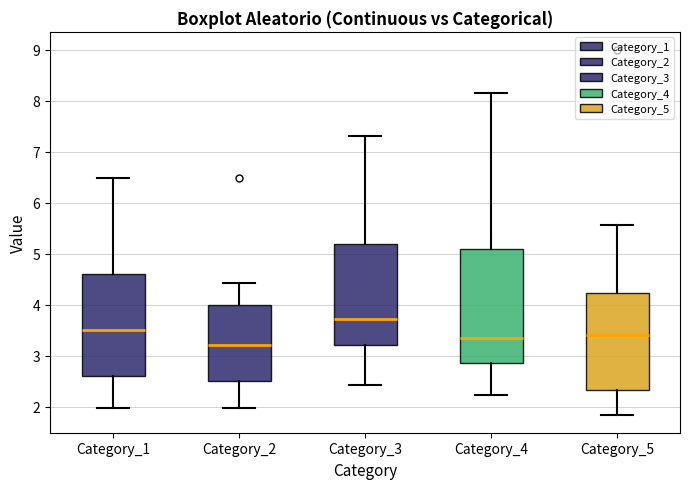

Reading left to right, read every box against the y-axis: the position of its median line, the range the box covers, and the ends of its whiskers. The values are not printed on the chart, so give them approximately, as read against the axis.

Category_1: median 3.5, box 2.6 to 4.6, whiskers 2.0 to 6.5
Category_2: median 3.2, box 2.5 to 4.0, whiskers 2.0 to 4.4
Category_3: median 3.7, box 3.2 to 5.2, whiskers 2.4 to 7.3
Category_4: median 3.3, box 2.9 to 5.1, whiskers 2.2 to 8.2
Category_5: median 3.4, box 2.3 to 4.2, whiskers 1.9 to 5.6